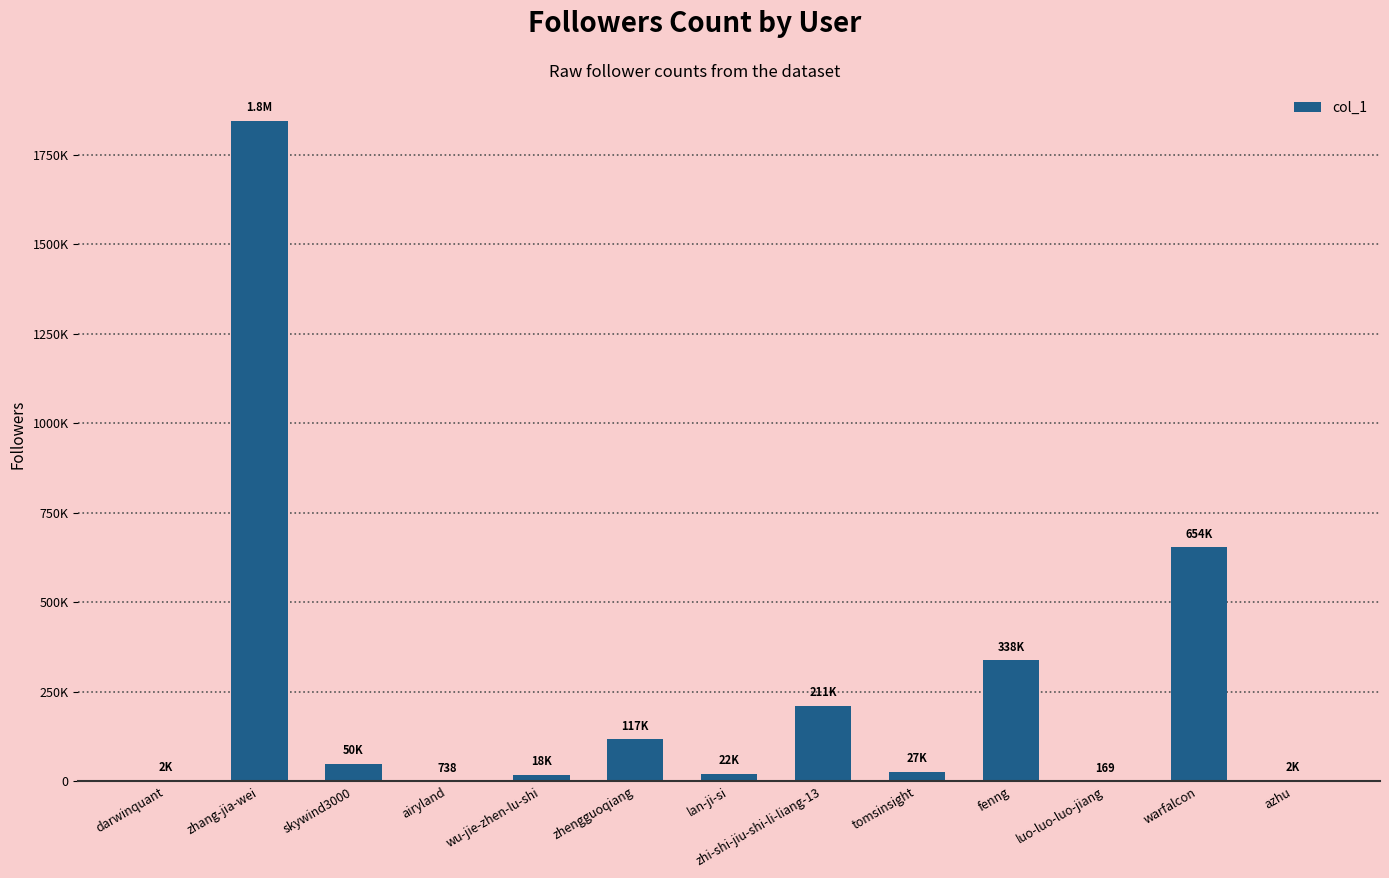

What is the change in value from zhi-shi-jiu-shi-li-liang-13 to azhu?

-208737